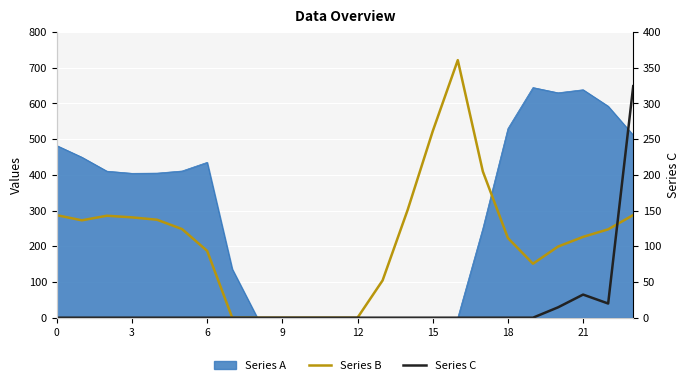

Is it true that Series B equals -433.5 at 9?

False